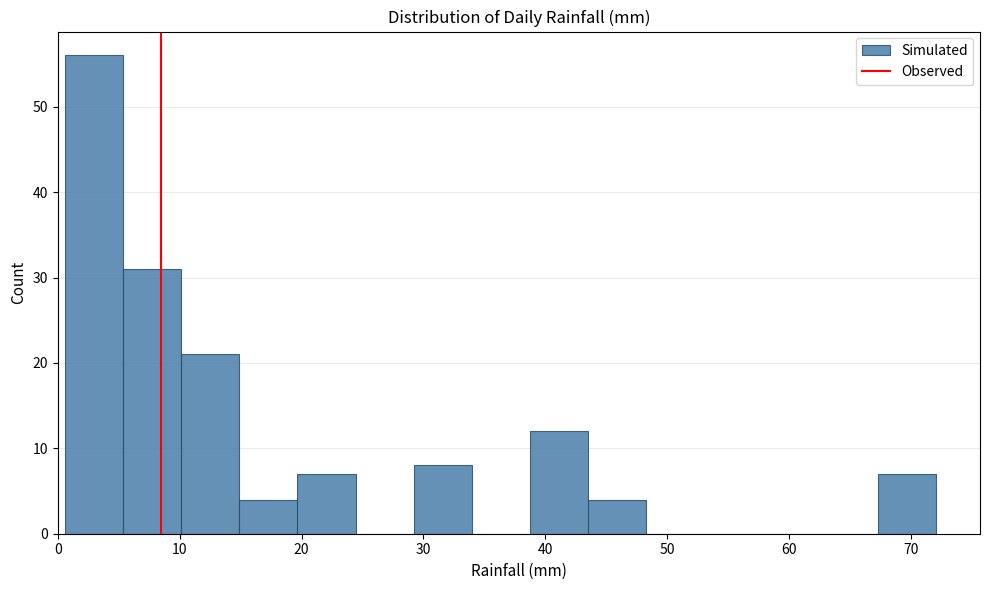

Reading left to right, list every bar in this chart as the range it spans on the x-axis followed by its height. Neither the bar edges nor the heights are printed on the chart, so give them approximately, as read against the axes.

1 to 5: 56
5 to 10: 31
10 to 15: 21
15 to 20: 4
20 to 24: 7
24 to 29: 0
29 to 34: 8
34 to 39: 0
39 to 44: 12
44 to 48: 4
48 to 53: 0
53 to 58: 0
58 to 63: 0
63 to 67: 0
67 to 72: 7